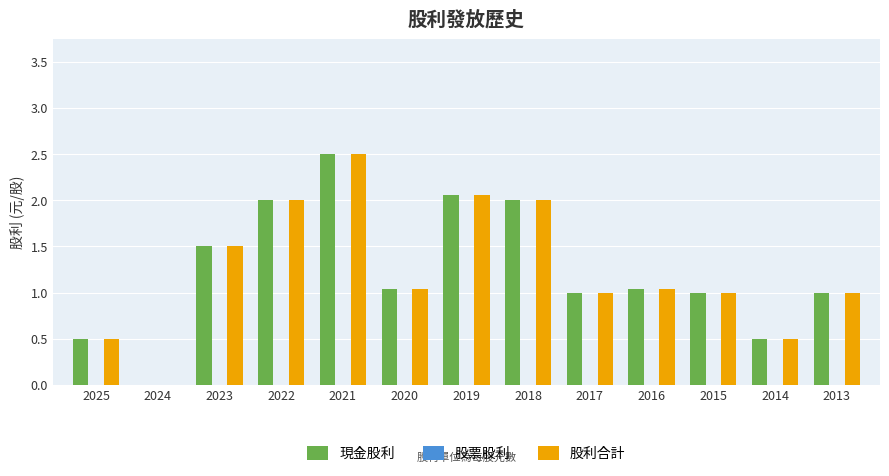

Does the chart contain stacked bars?

No